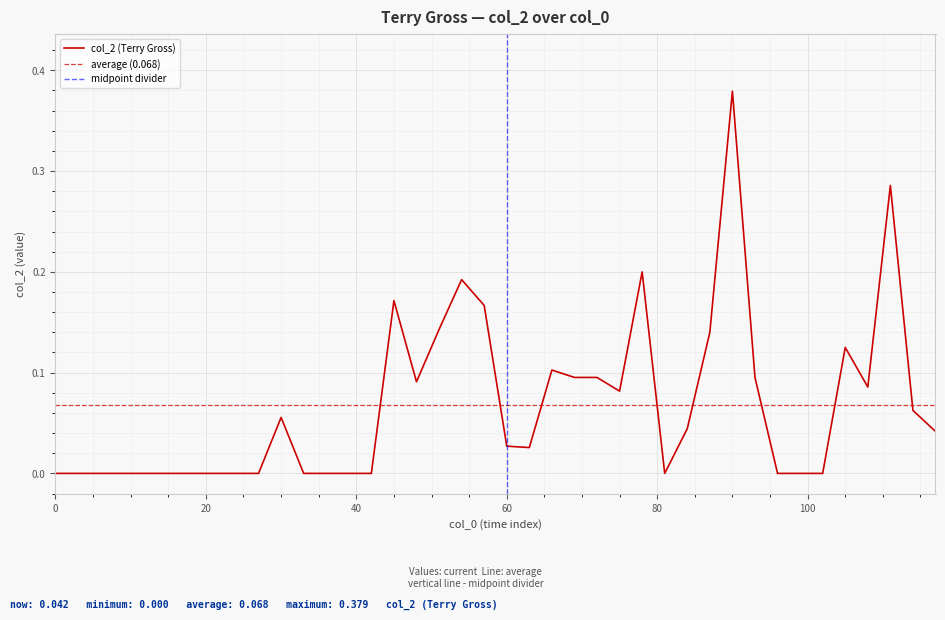

Between 84.0 and 21.0, which is larger?

84.0